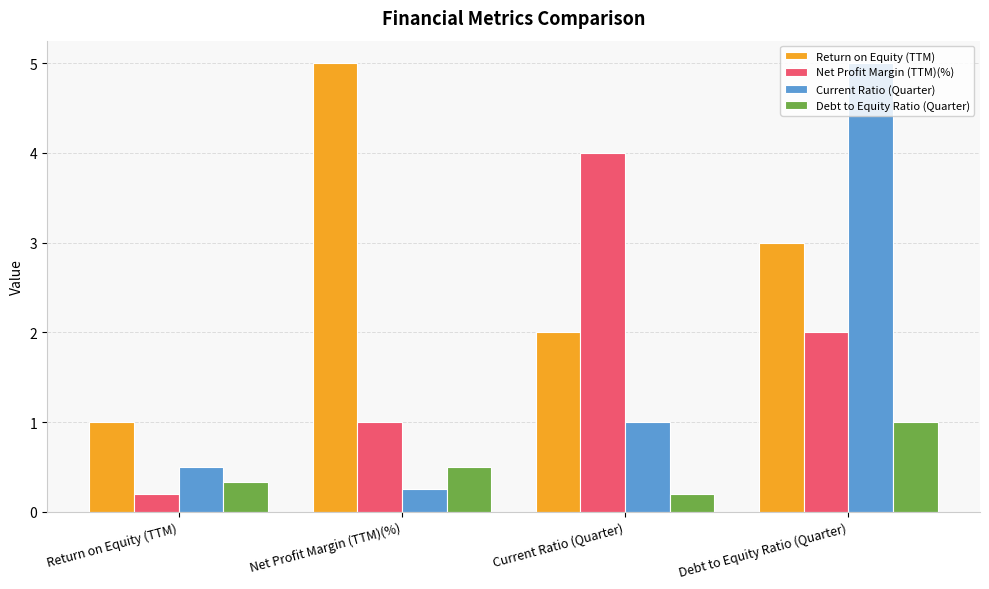

What is the average value of the Debt to Equity Ratio (Quarter) series?

0.5